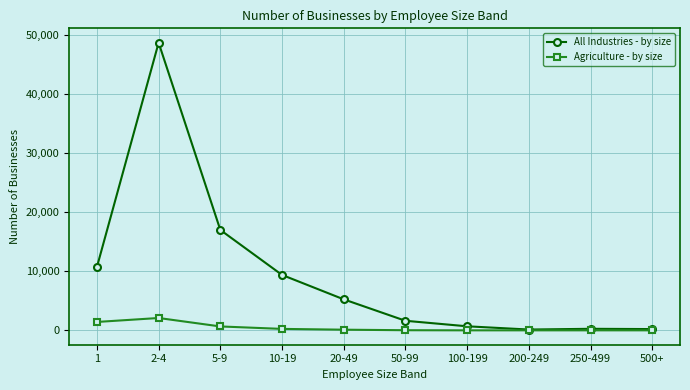

What is the average value of the All Industries - by size series?

9400